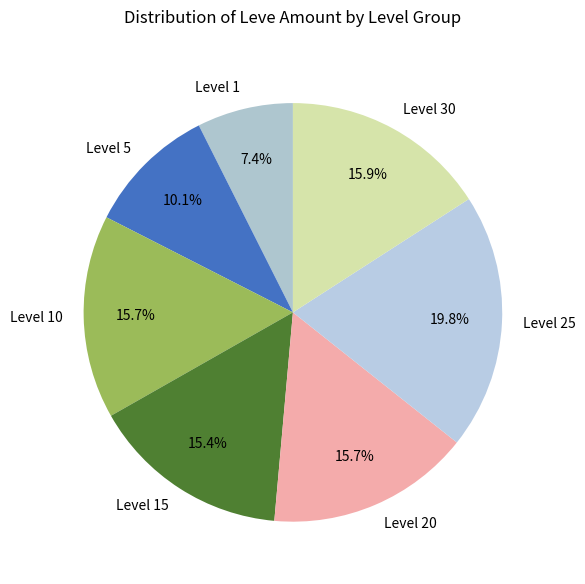

Does any single category account for the majority?

No